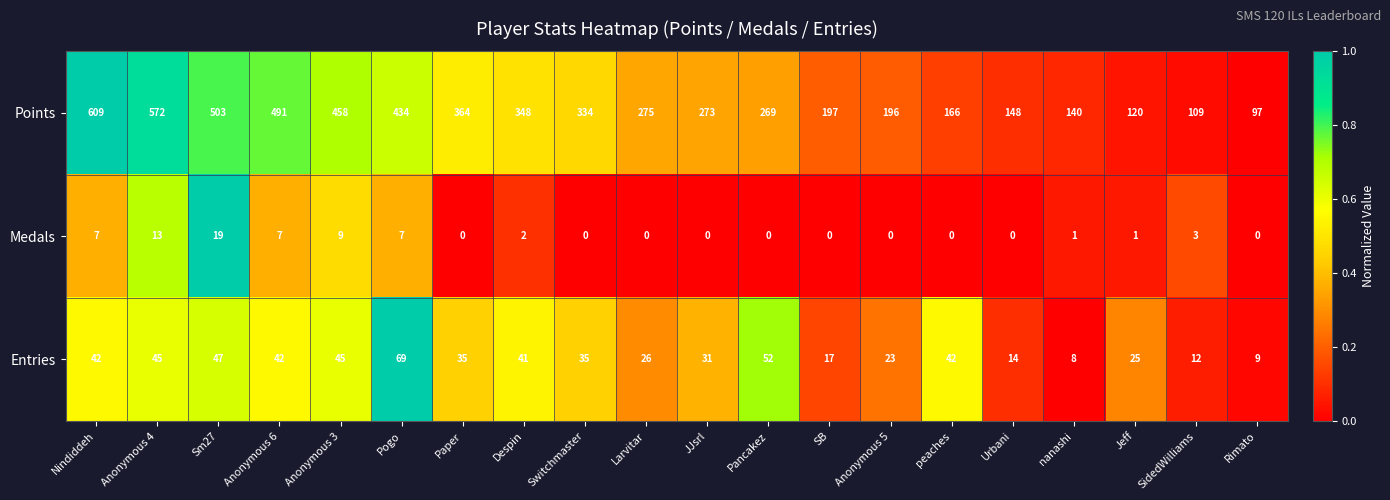

How many categories are shown in the chart?

20